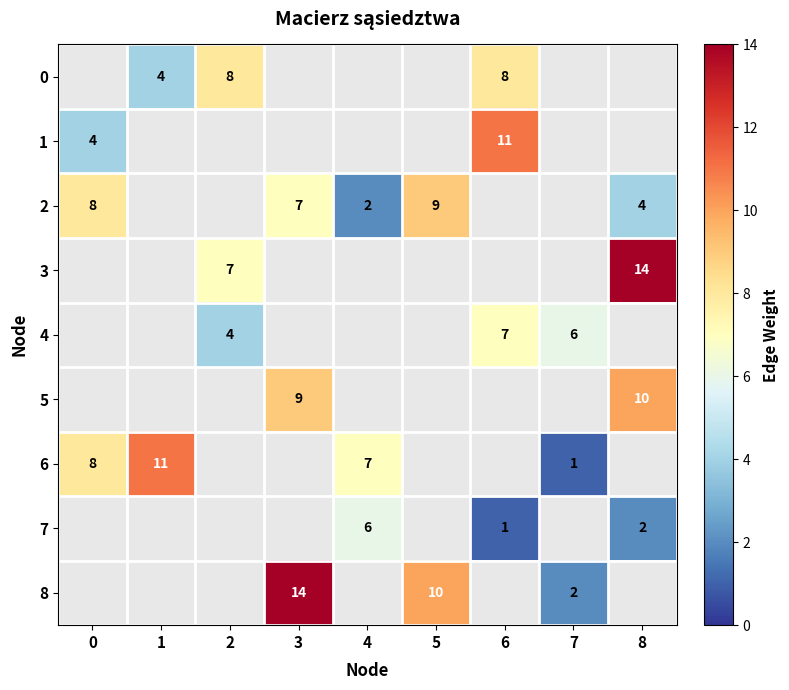

Is the value of 1 at 0 greater than the value of 8 at 3?

No